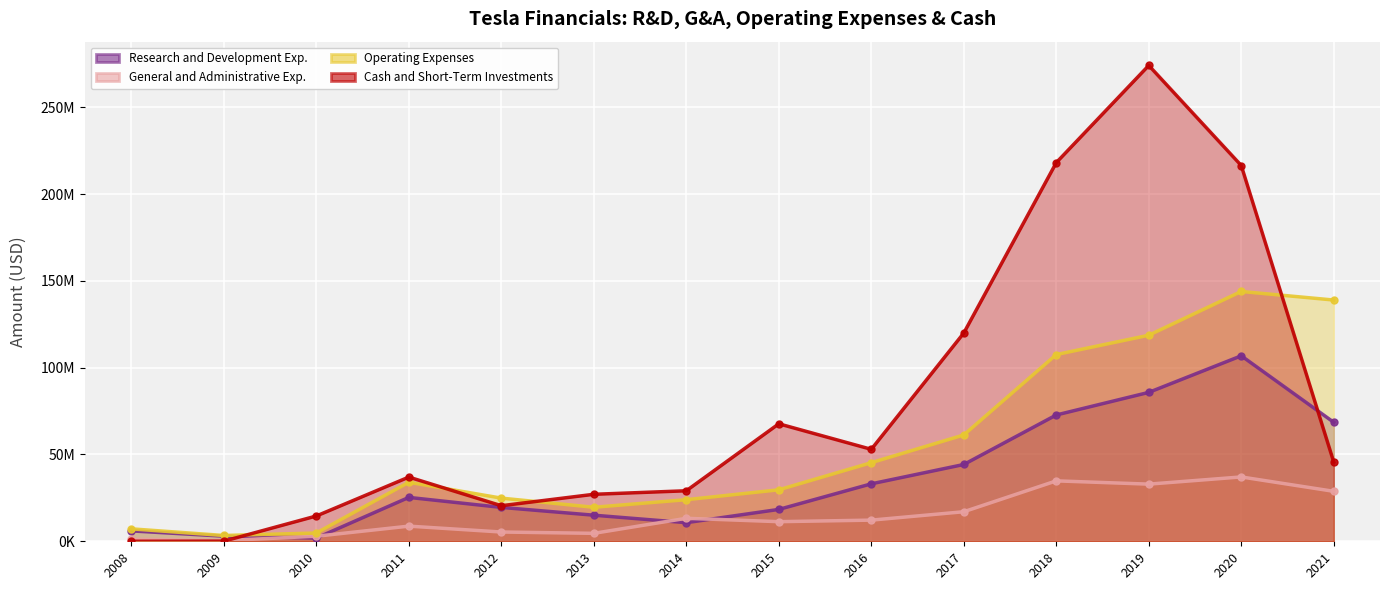

True or false: General and Administrative Exp. has more than 0 points higher than both neighbors.

True